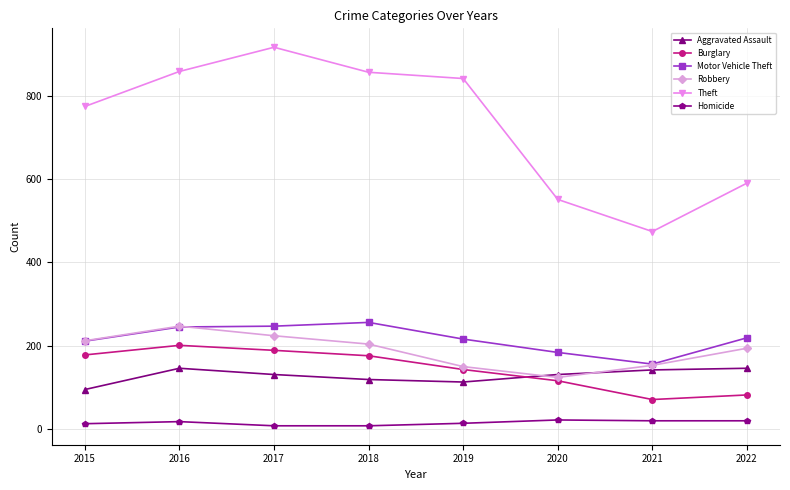

True or false: Homicide and Robbery intersect in this chart.

False